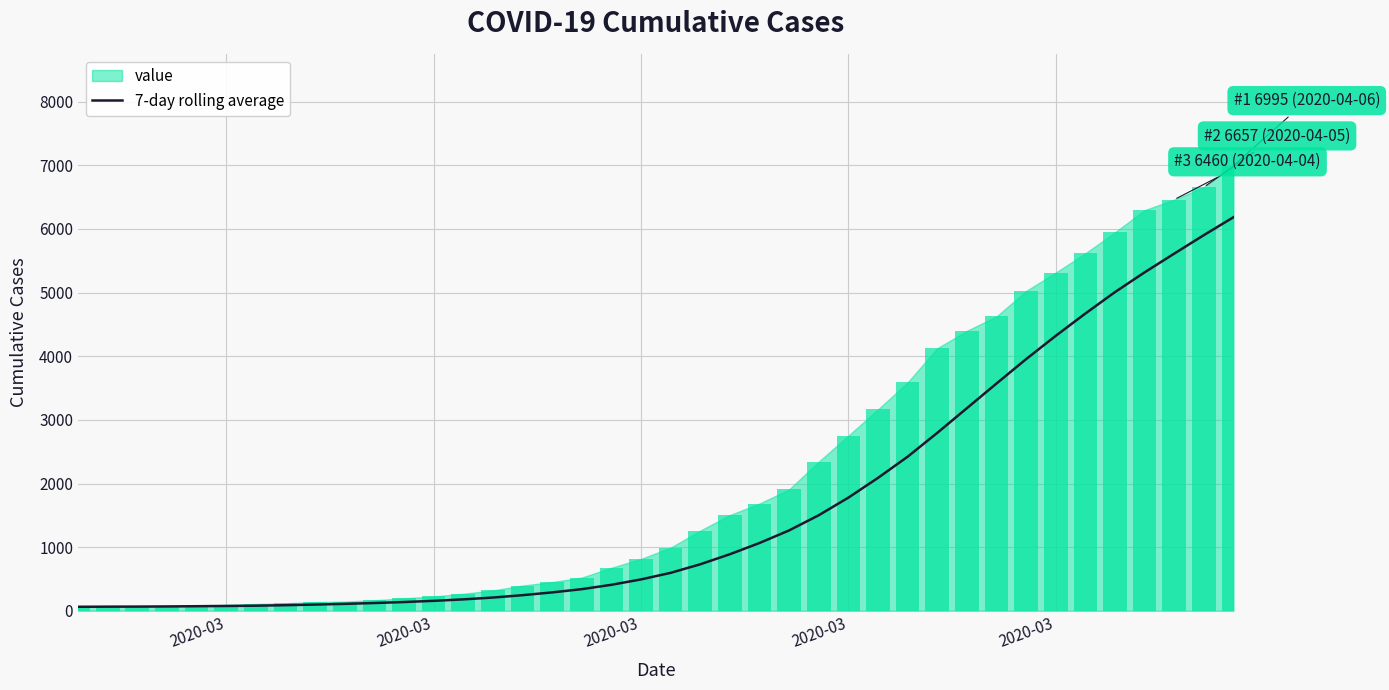

Is it true that the value at 2020-03 is 38.4?

False